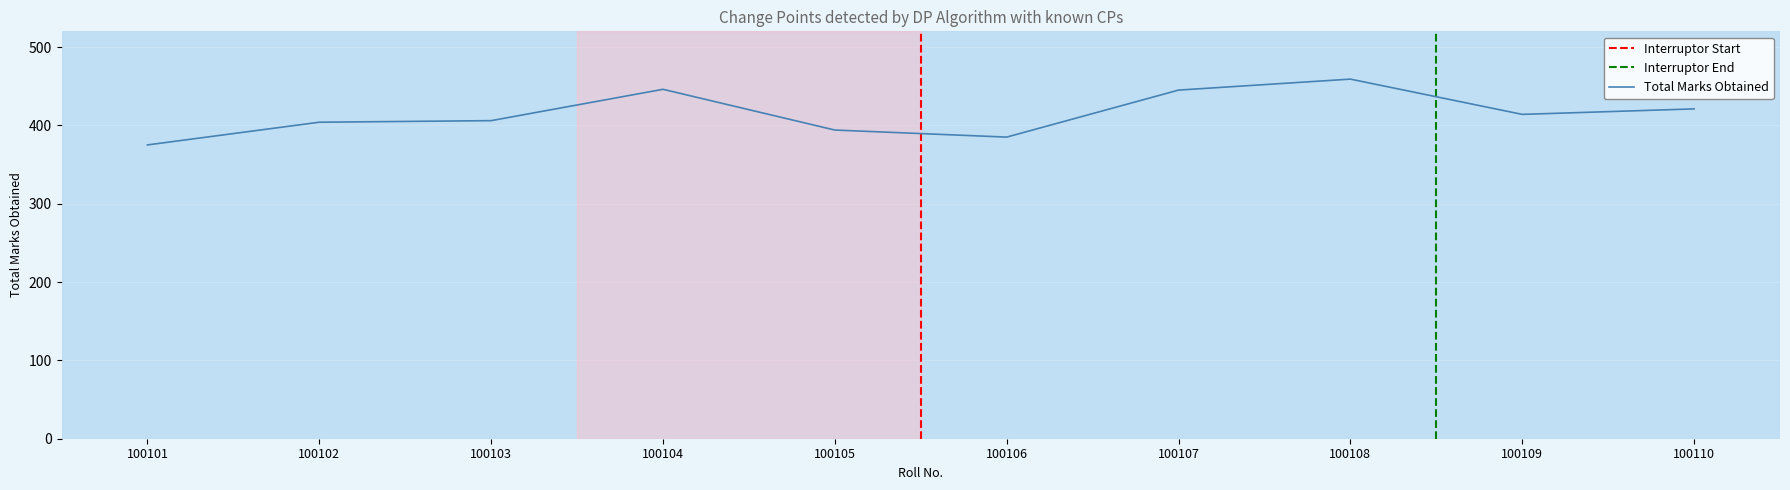

True or false: there are more than 1 points higher than both neighbors.

True